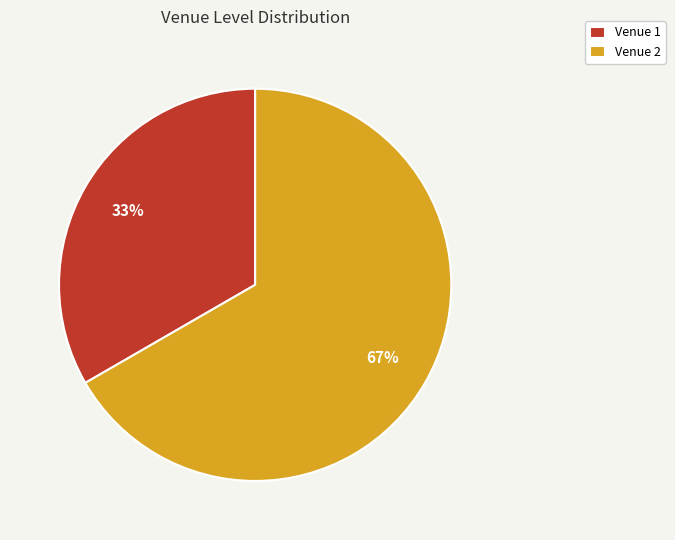

What is the ratio of the value at Venue 2 to the value at Venue 1?

2.0